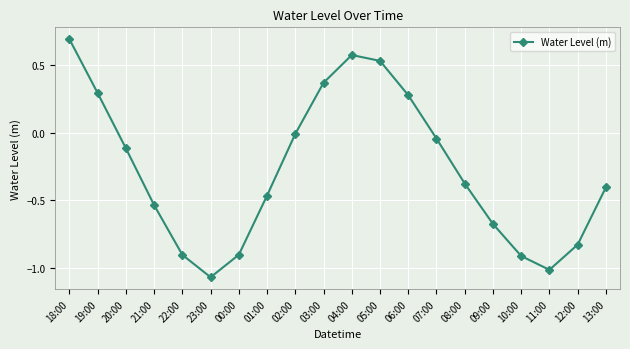

What is the greatest value displayed?

0.7